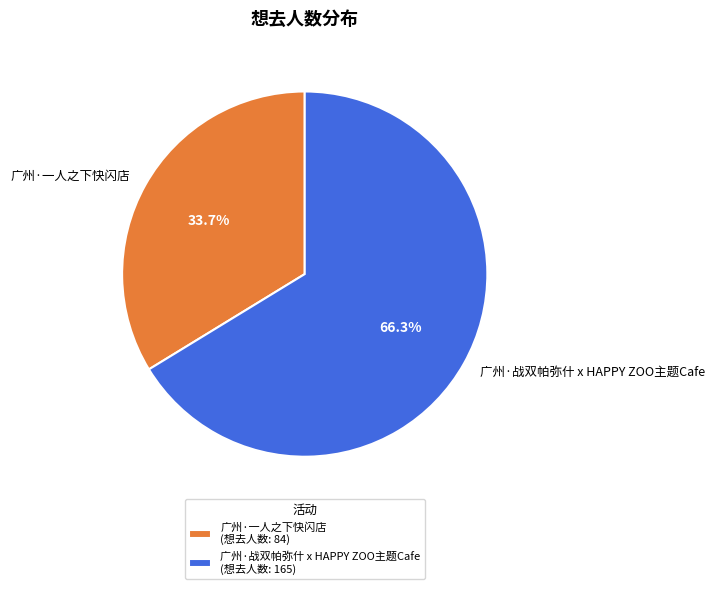

What percentage is NOT represented by 广州·战双帕弥什 x HAPPY ZOO主题Cafe?

33.7%